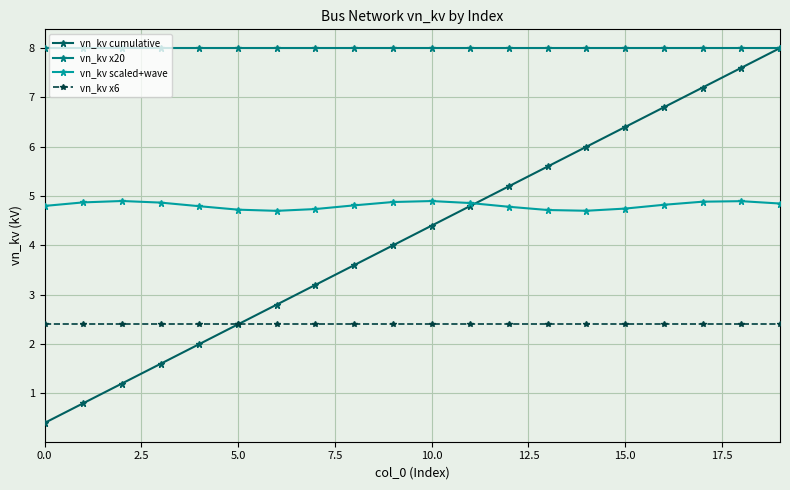

Which series has the largest total across all categories?

vn_kv x20